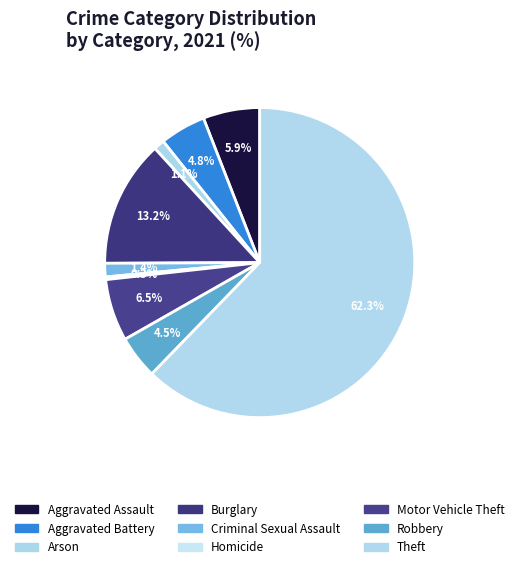

To the nearest percent, what portion does Criminal Sexual Assault represent?

1%